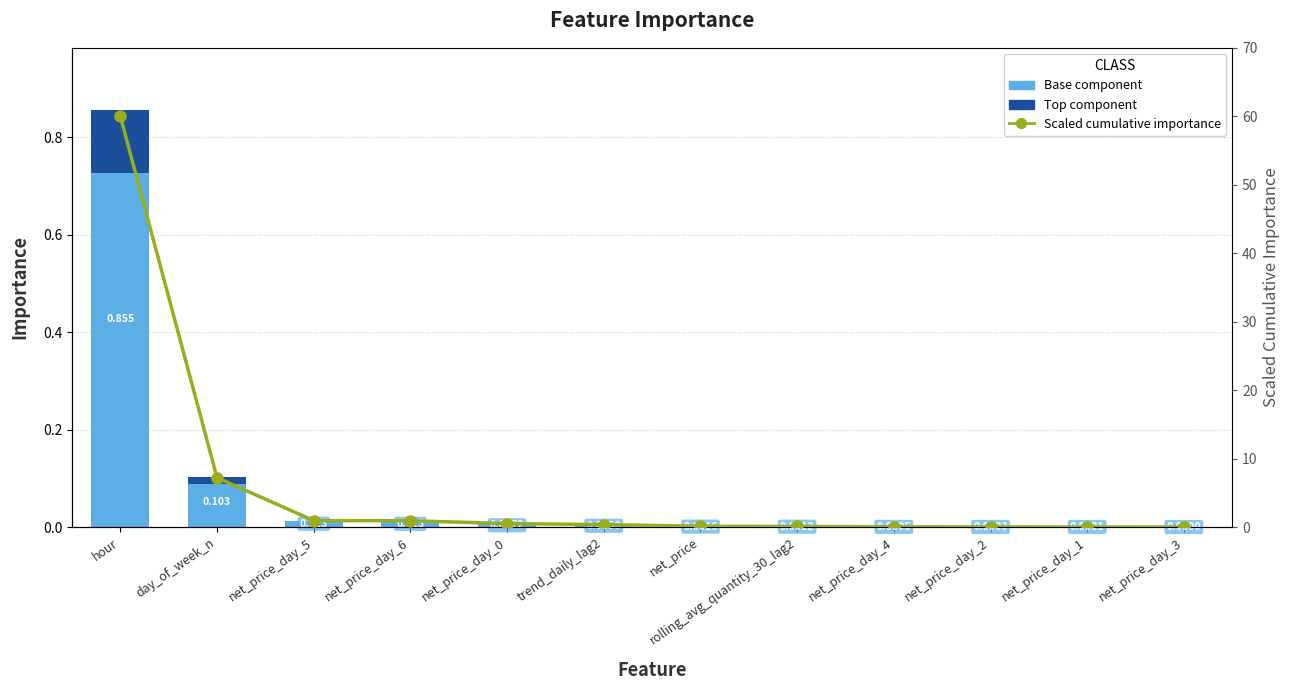

Reading left to right, what are all the values shown in this chart?

Base component: 0.7	0.1	0.0	0.0	0.0	0.0	0.0	0.0	0.0	0.0	0.0	0.0
Top component: 0.1	0.0	0.0	0.0	0.0	0.0	0.0	0.0	0.0	0.0	0.0	0.0
Scaled cumulative importance: 60.0	7.2	0.9	0.9	0.5	0.4	0.1	0.1	0.0	0.0	0.0	0.0